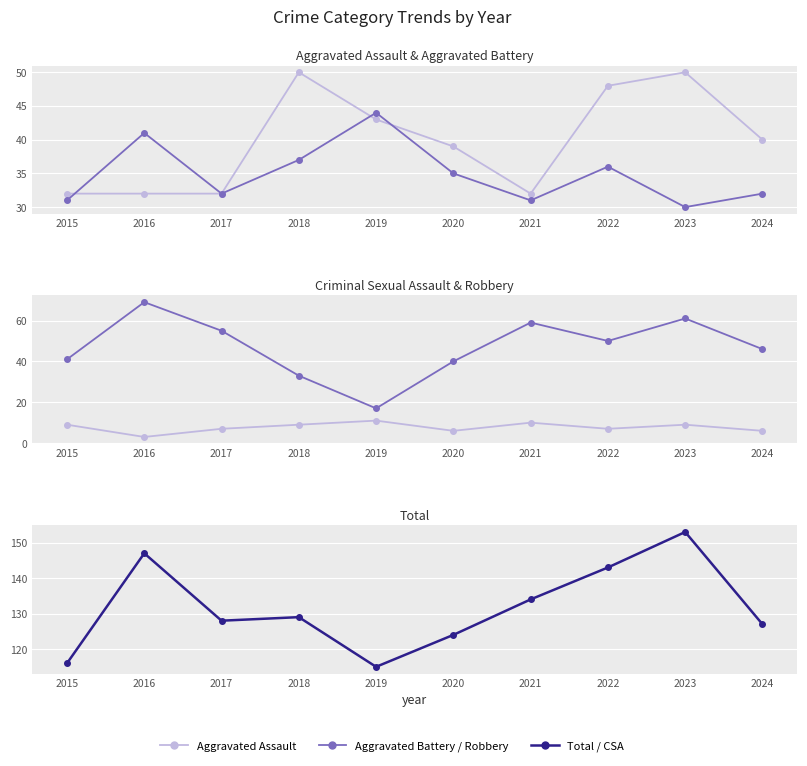

Which has a higher value, 2020 or 2016?

2020